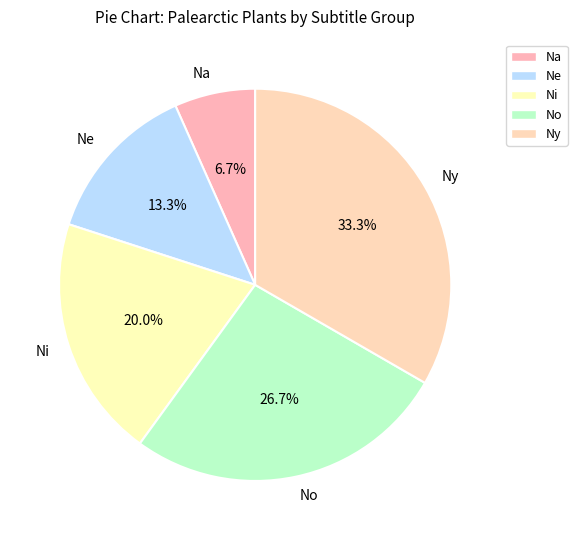

What is the largest slice in the pie chart?

Ny